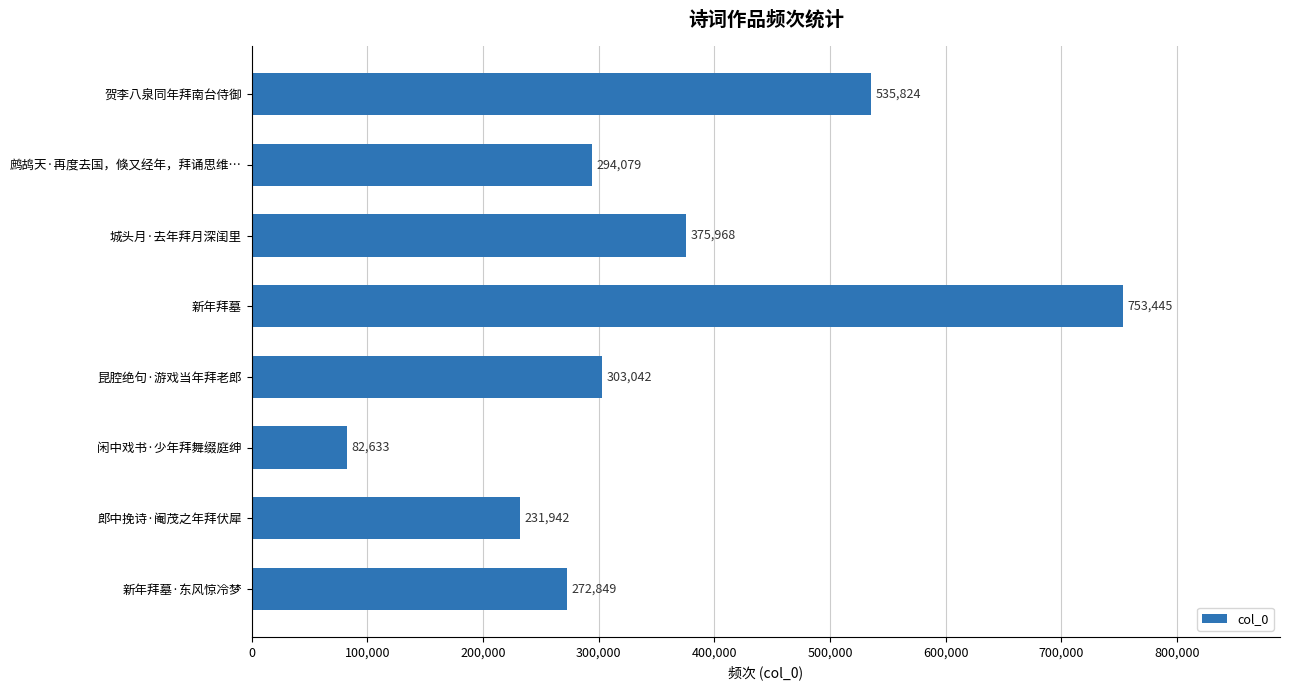

Reading bottom to top, list all the values displayed in this chart.

272849	231942	82633	303042	753445	375968	294079	535824